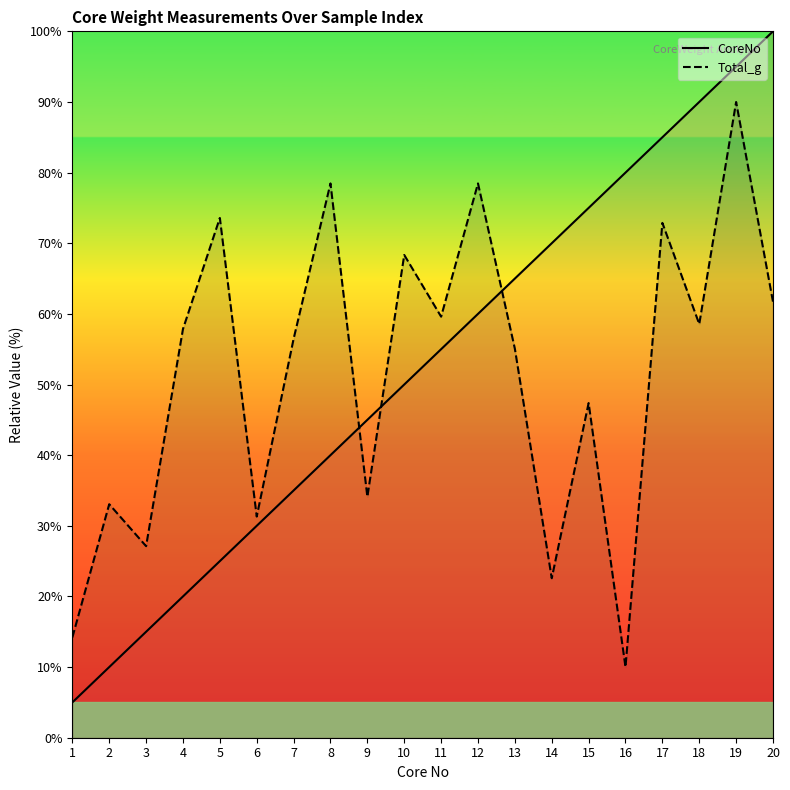

True or false: Total_g has more than 0 points higher than both neighbors.

True